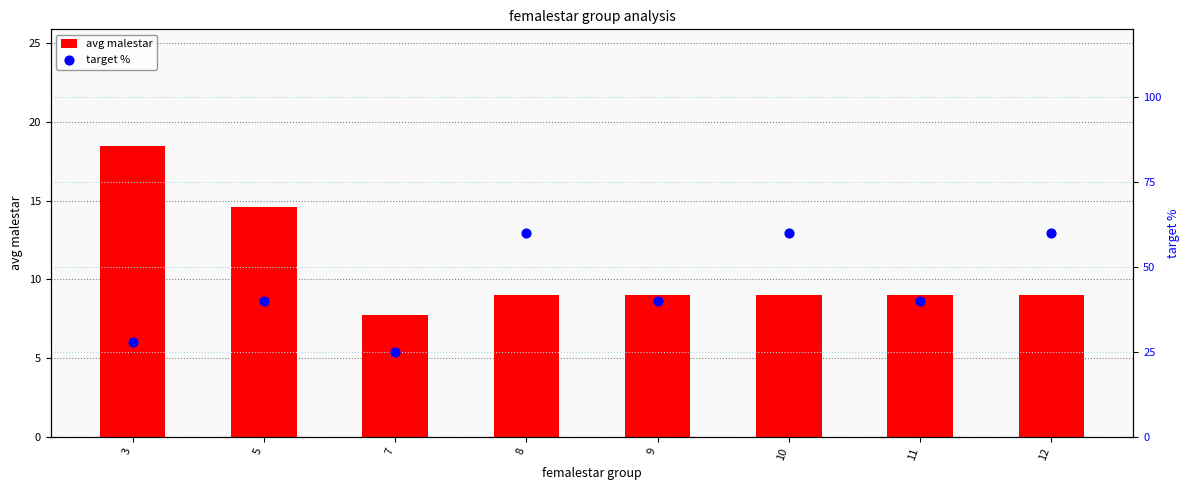

What are all the series names shown in the legend?

avg malestar, target %